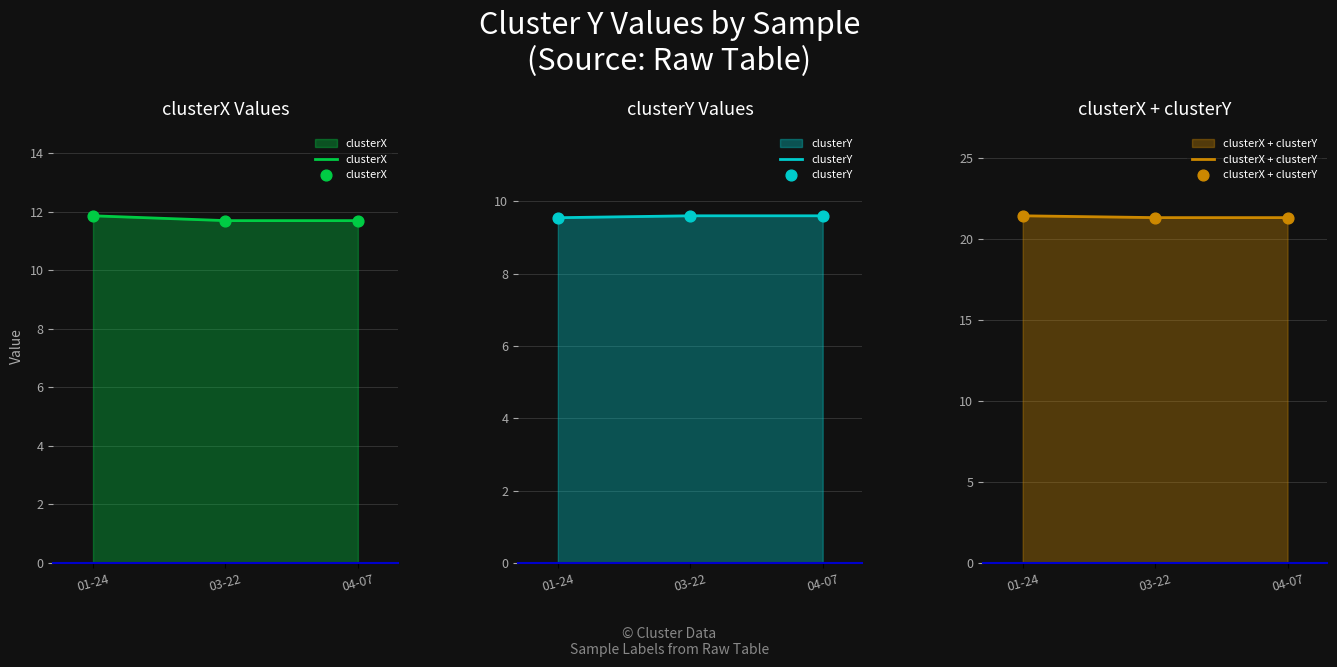

What is the total value across all series at 03-22?

42.6